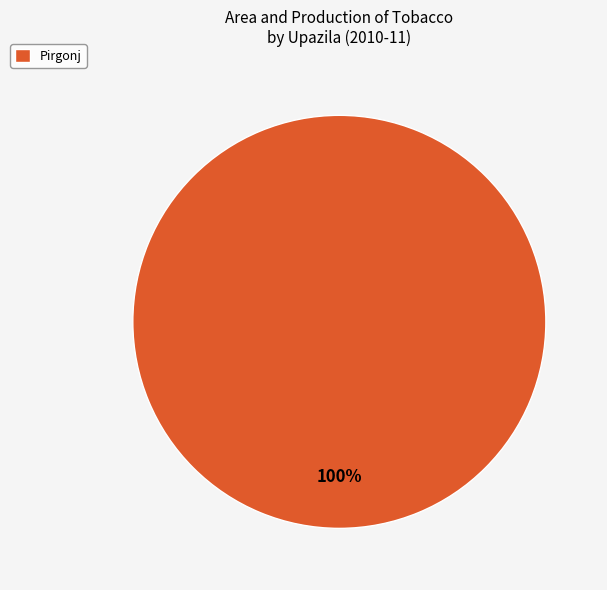

To the nearest percent, what percentage of the pie is Pirgonj?

100%